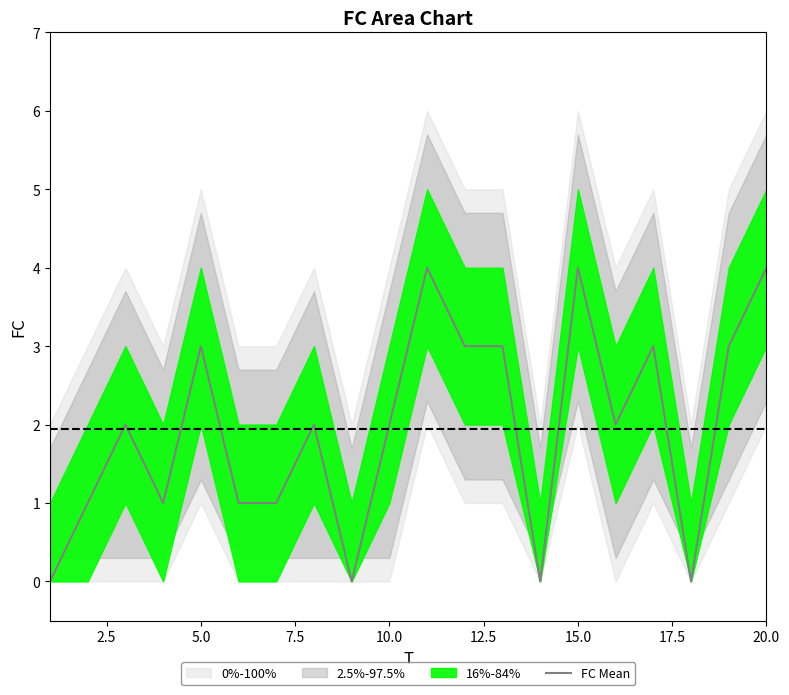

Count the values in the range 1 to 3.

13